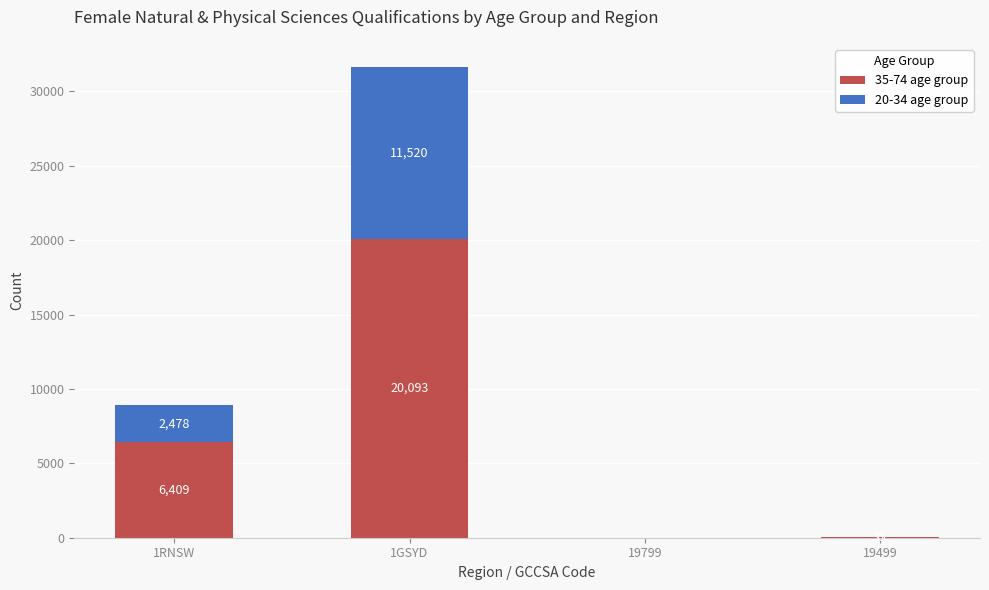

Are the bars horizontal?

No